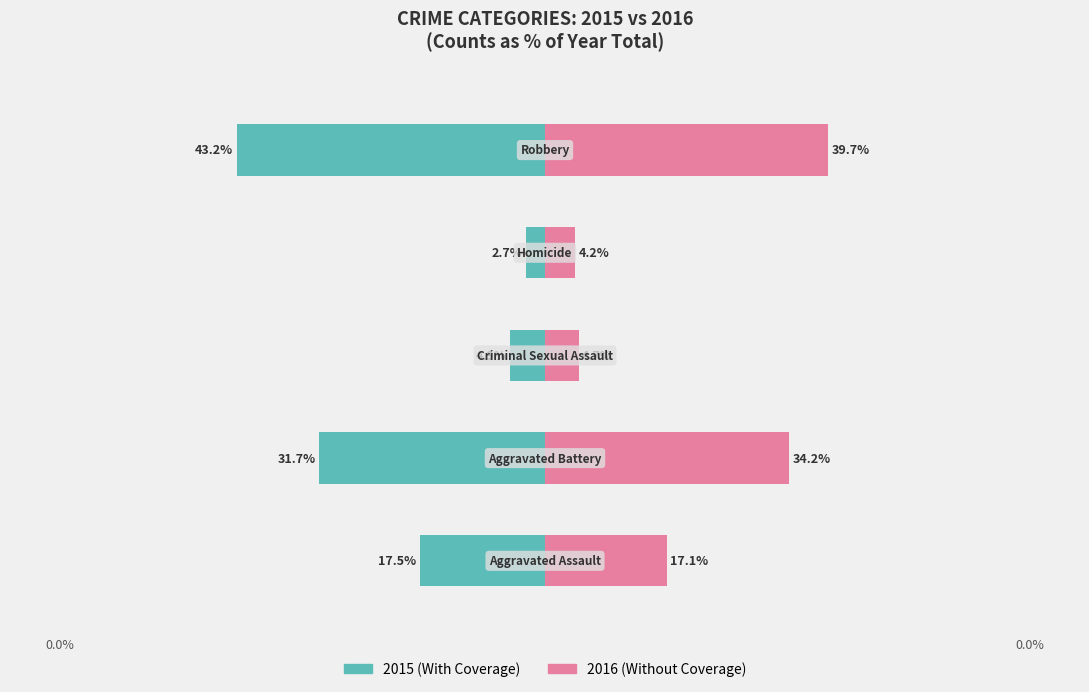

Which series has the widest spread of values?

With Coverage